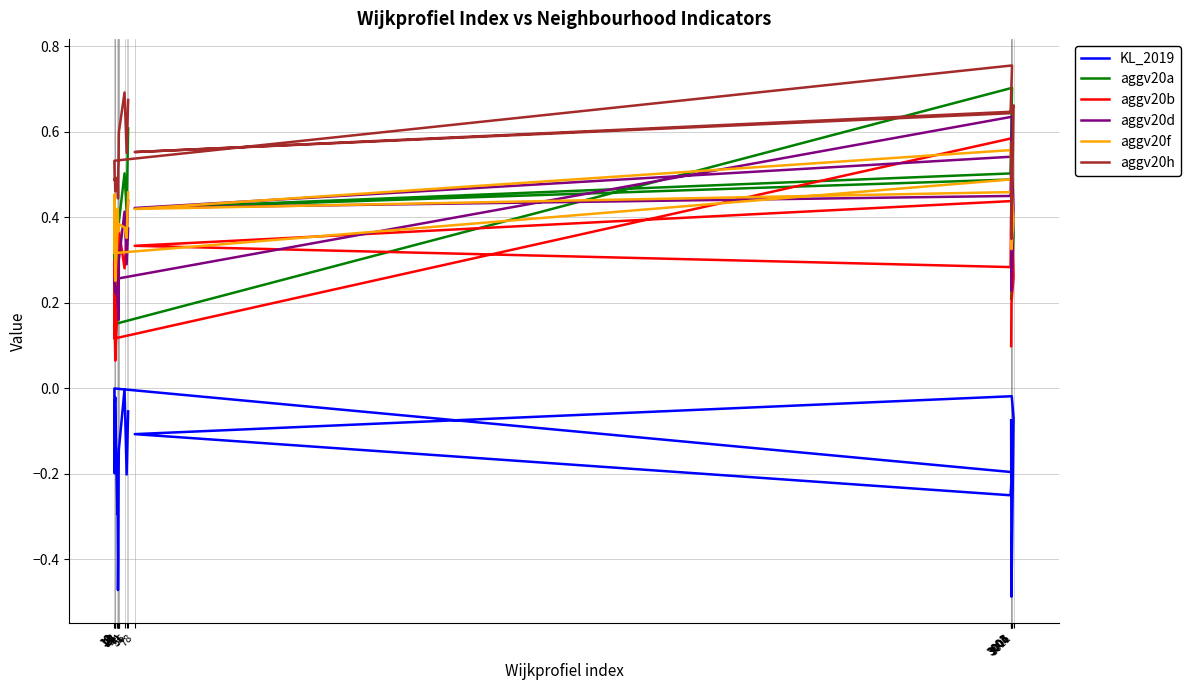

At which label does aggv20b reach its minimum?

13